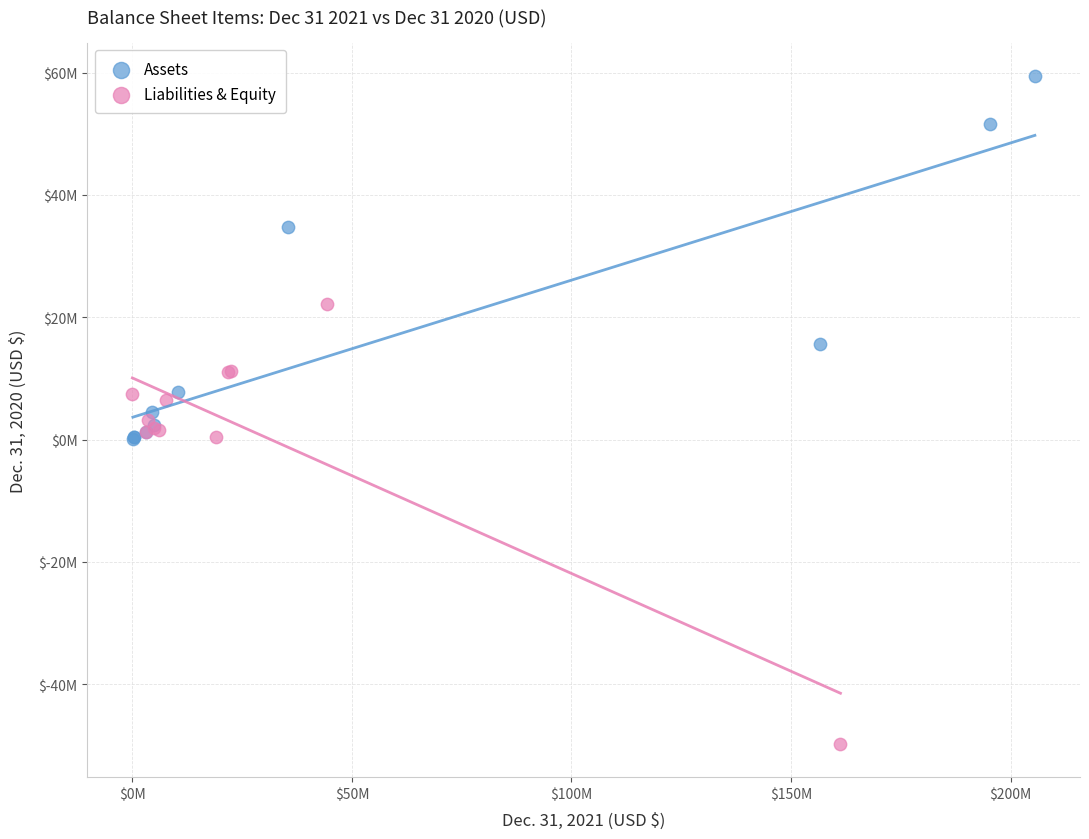

Which series has the widest spread of Y values?

Liabilities & Equity